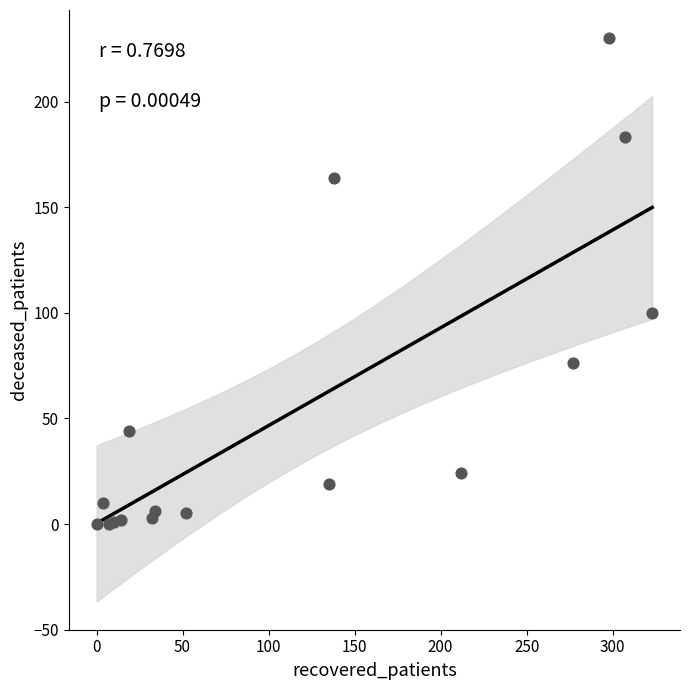

What Y value in the scatter plot is closest to 115?

100